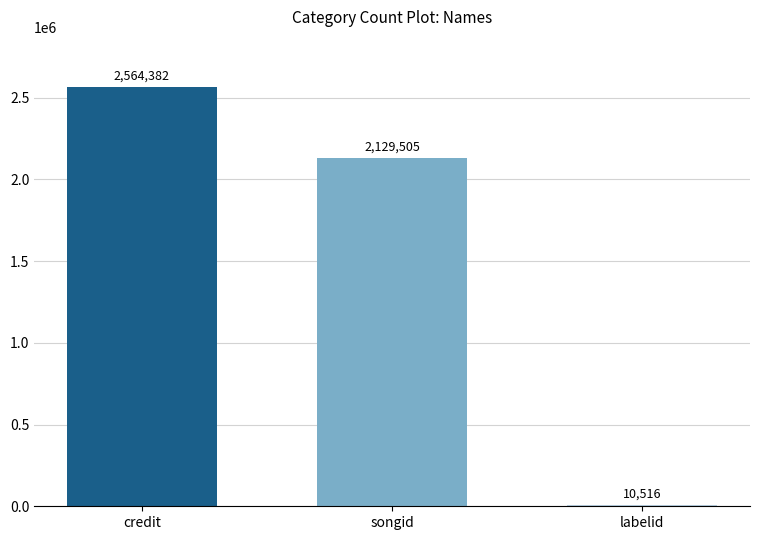

What position from the left is credit?

1